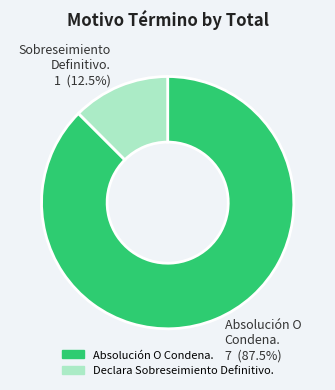

Which has a higher value, Absolución O Condena. or Declara Sobreseimiento Definitivo.?

Absolución O Condena.